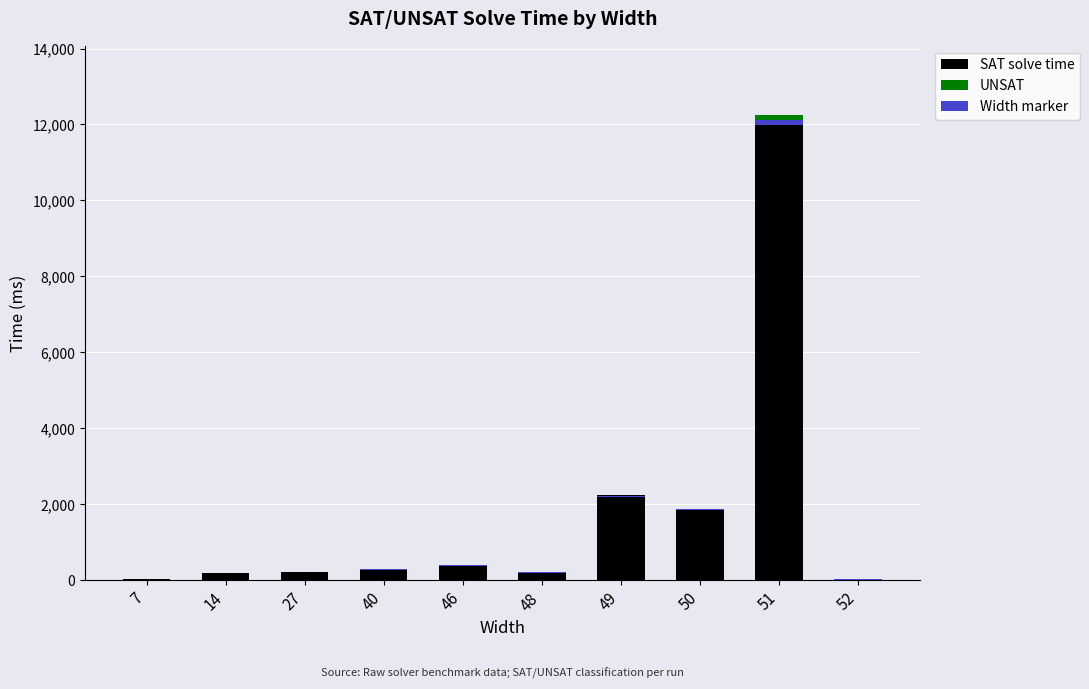

The chart shows a value of 381 at 27. True or false?

False